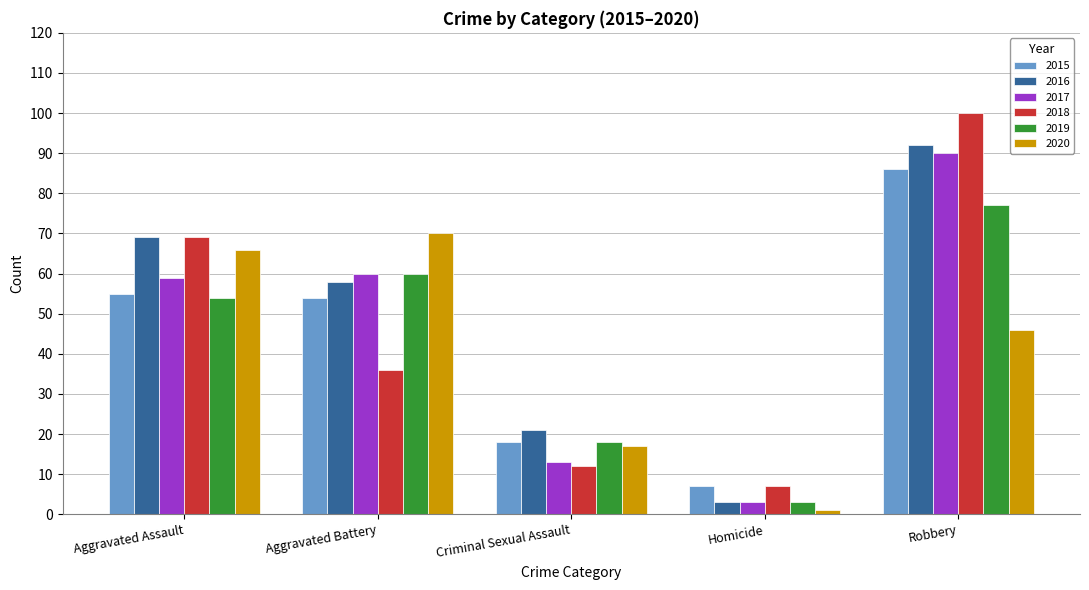

Is it true that 2020 equals 46 at Robbery?

True